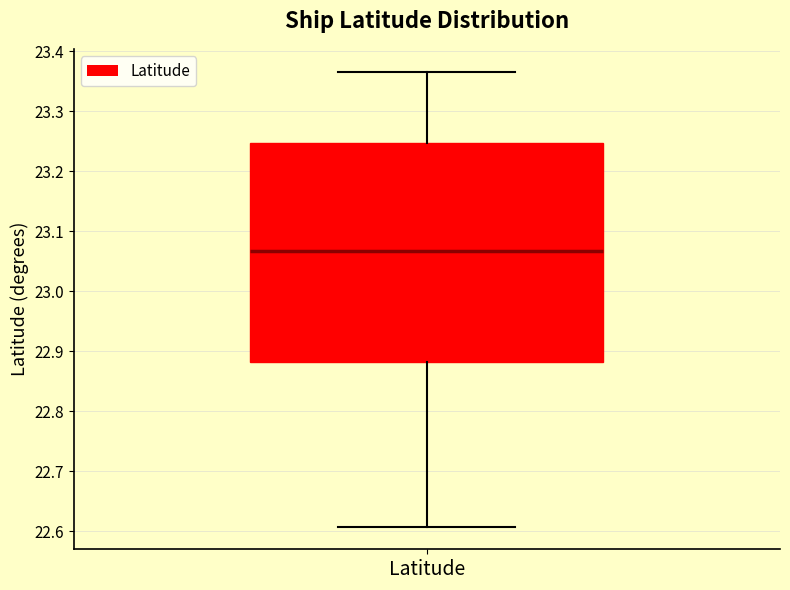

Where is the lower edge of the box for Latitude on the y-axis? The values are not printed on the chart, so give them approximately, as read against the axis.

22.88